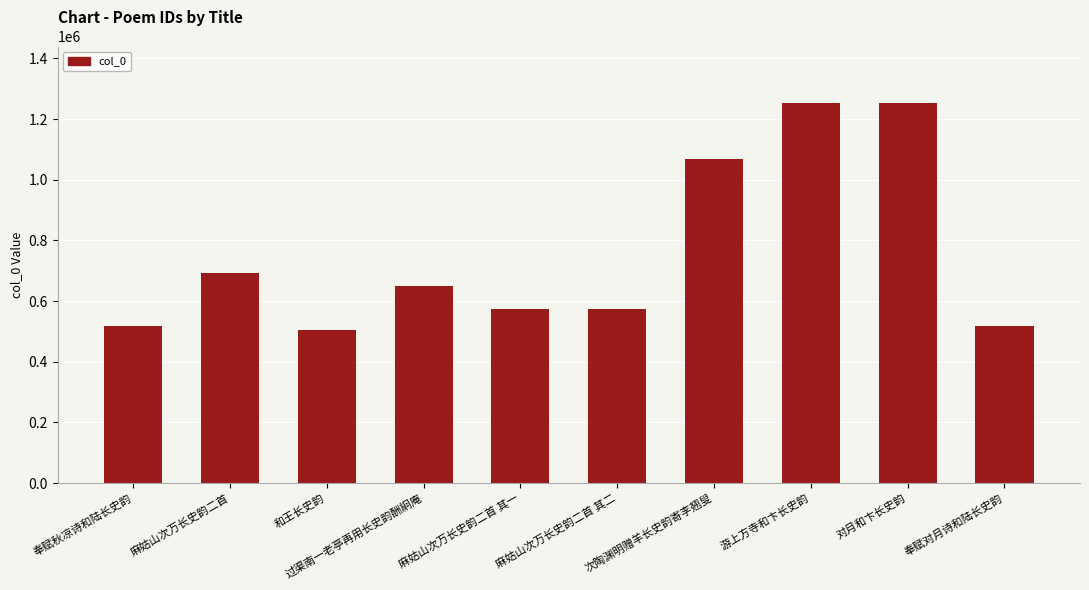

What is the label of the 2nd bar from the right?

对月和卞长史韵